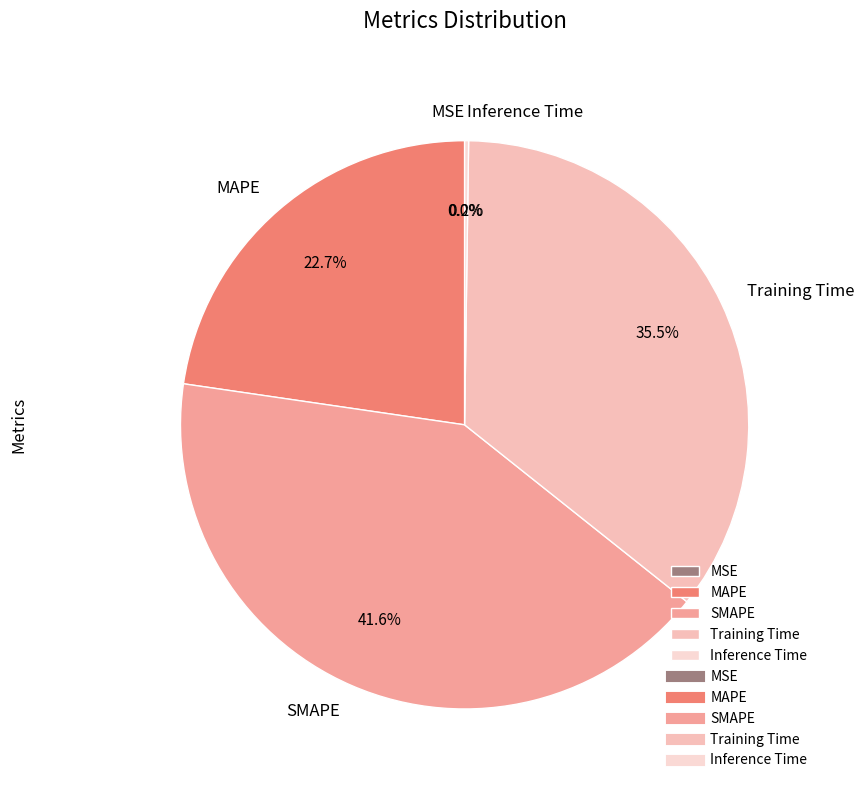

Which slice is the largest?

SMAPE